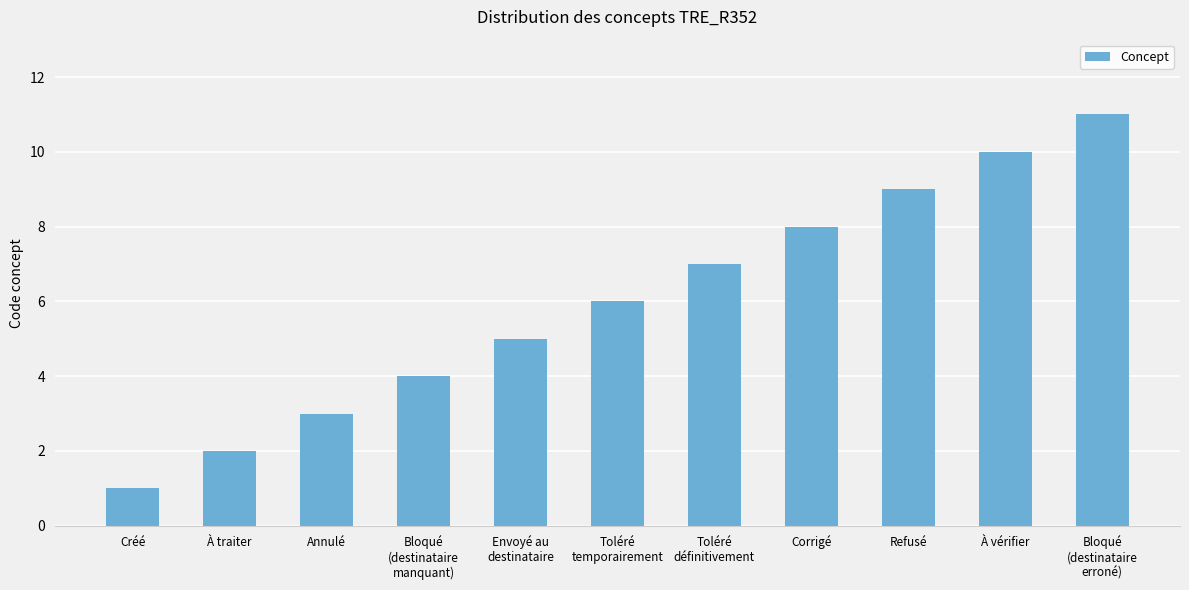

Rank the categories by value from lowest to highest.

Créé, À traiter, Annulé, Bloqué
(destinataire
manquant), Envoyé au
destinataire, Toléré
temporairement, Toléré
définitivement, Corrigé, Refusé, À vérifier, Bloqué
(destinataire
erroné)